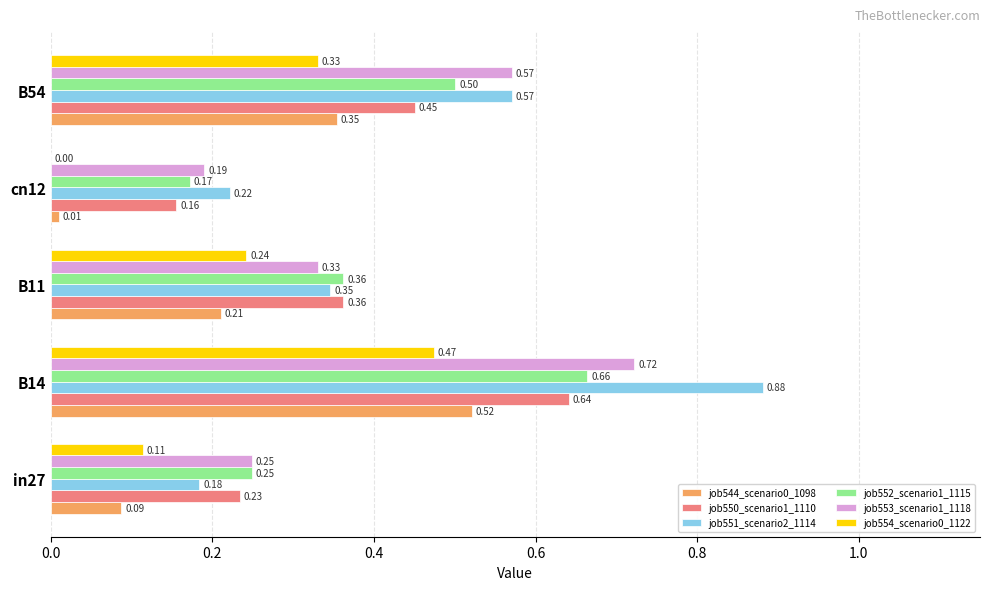

Between cn12 and B54, which series saw the biggest shift?

job553_scenario1_1118